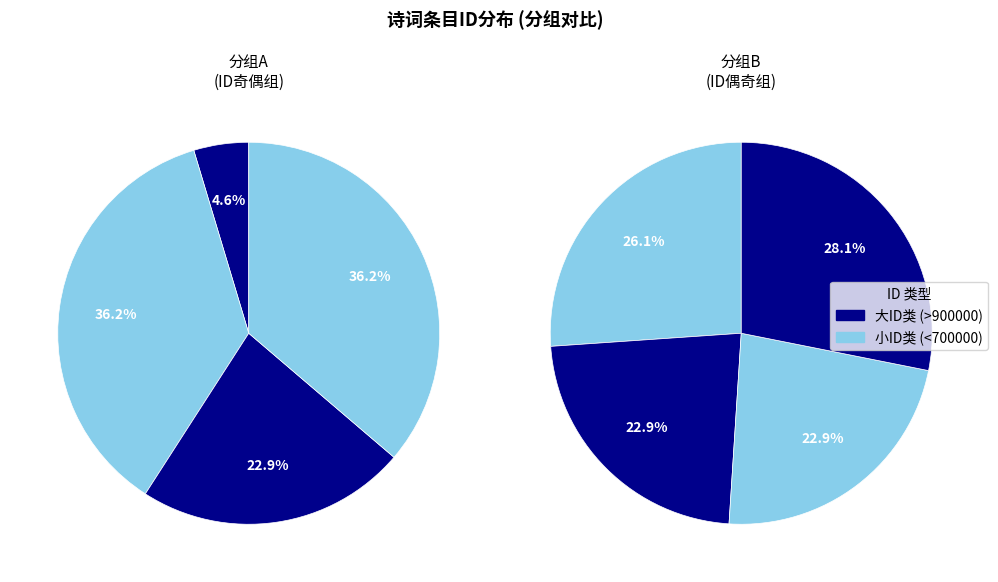

Is the sum of 987662 and 1214043 greater than half?

No